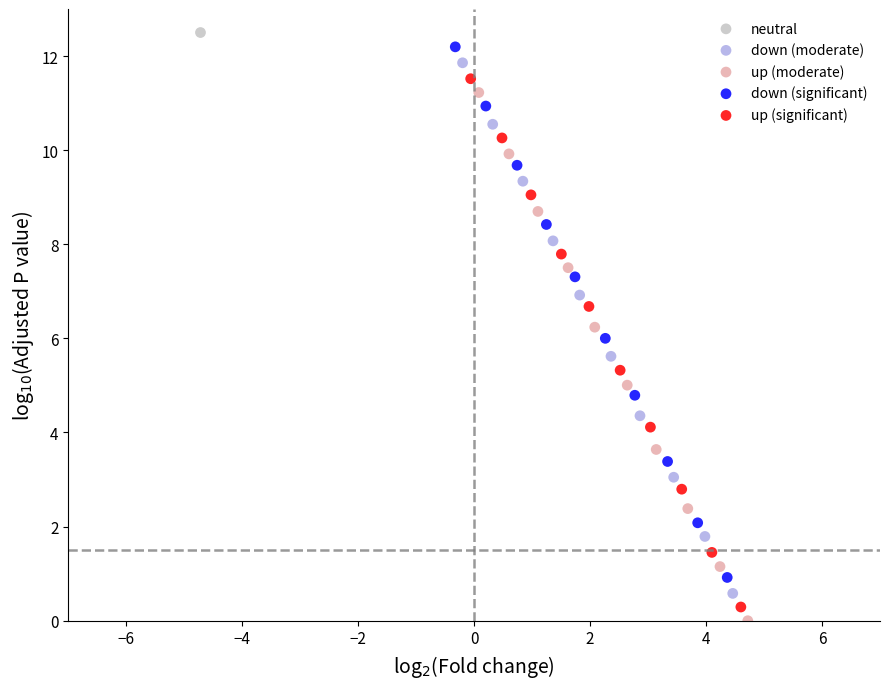

What are all the series names shown in the legend?

neutral, down (moderate), up (moderate), down (significant), up (significant)